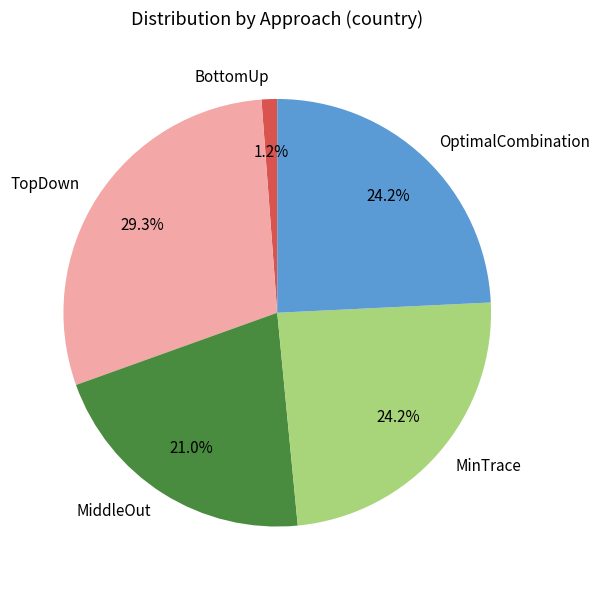

To the nearest percent, what is the combined percentage of OptimalCombination and BottomUp?

25%